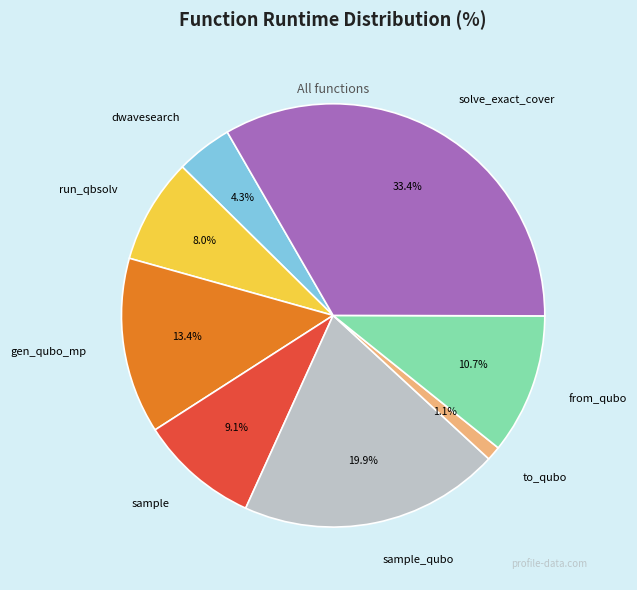

What is the largest slice in the pie chart?

solve_exact_cover